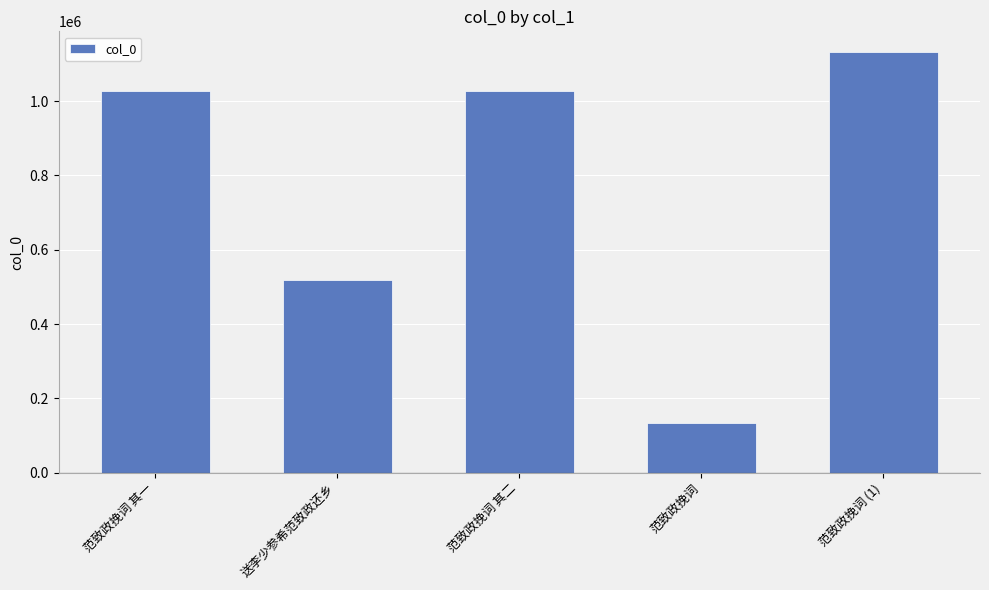

Is it true that the value at 范致政挽词 is 46963?

False